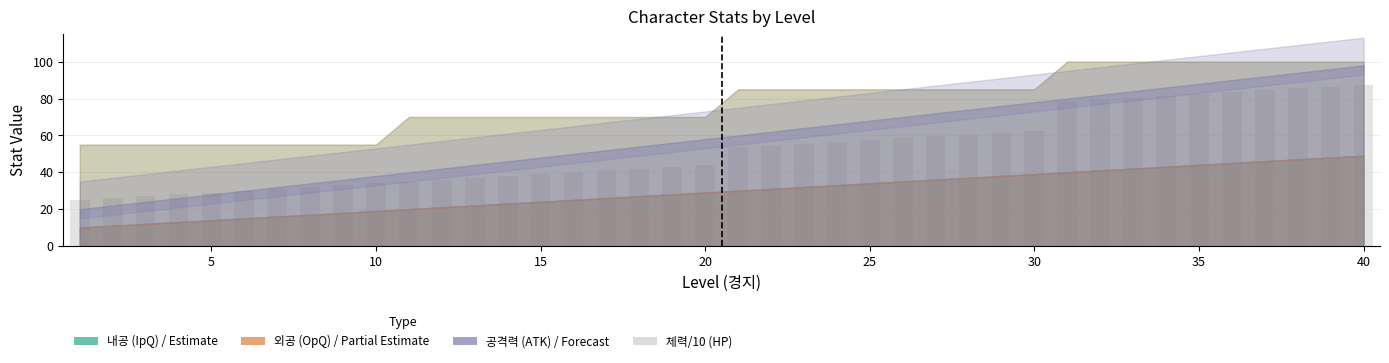

What is the difference between the maximum and minimum values?

62.5